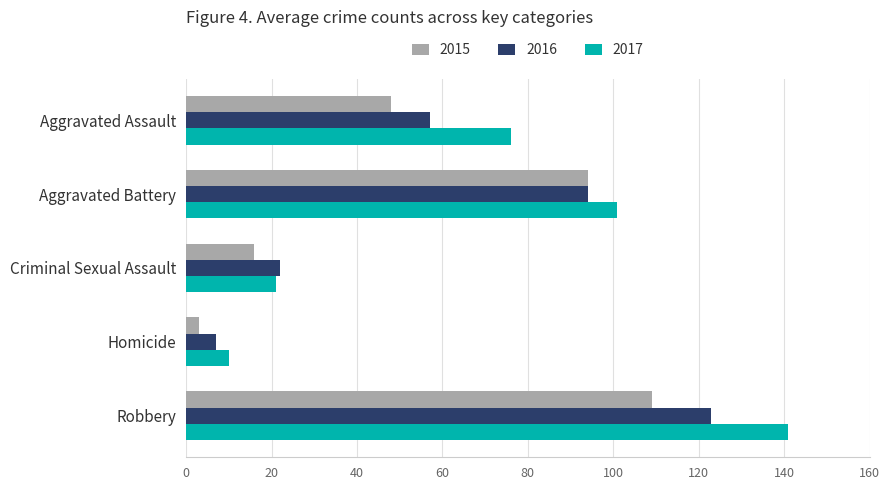

What is the difference between the second highest and minimum values in the 2017 series?

91